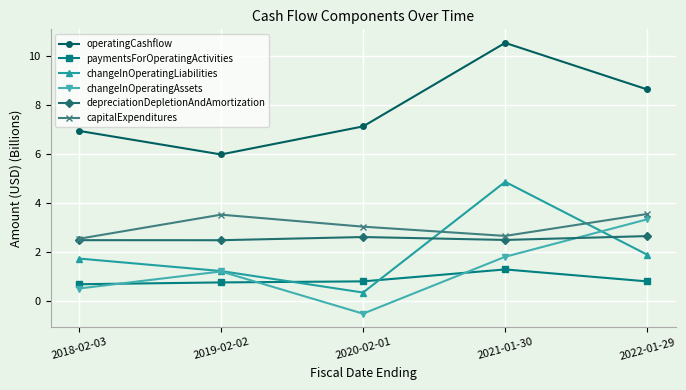

What are all the series names shown in the legend?

operatingCashflow, paymentsForOperatingActivities, changeInOperatingLiabilities, changeInOperatingAssets, depreciationDepletionAndAmortization, capitalExpenditures